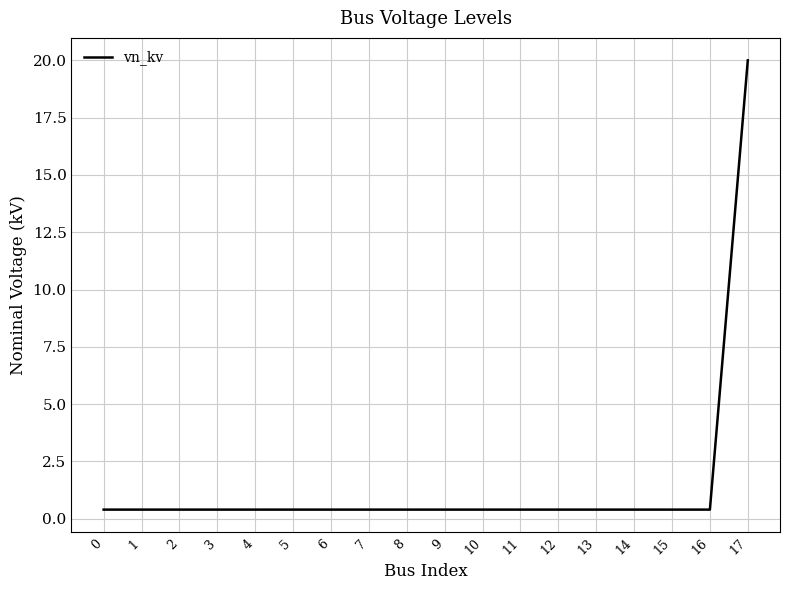

At which category does the chart reach its peak across all series?

17